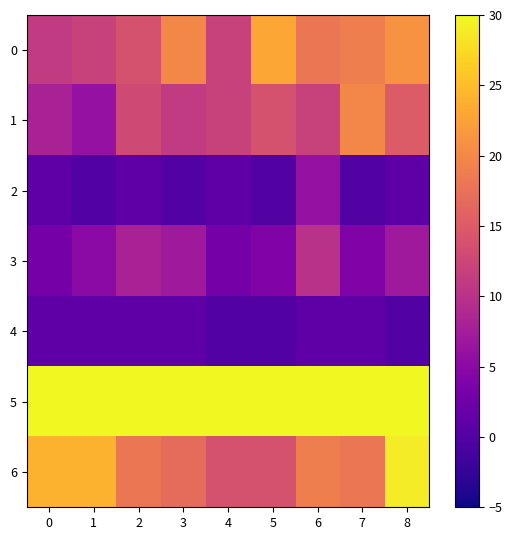

At which category is the sum across all series the highest?

8